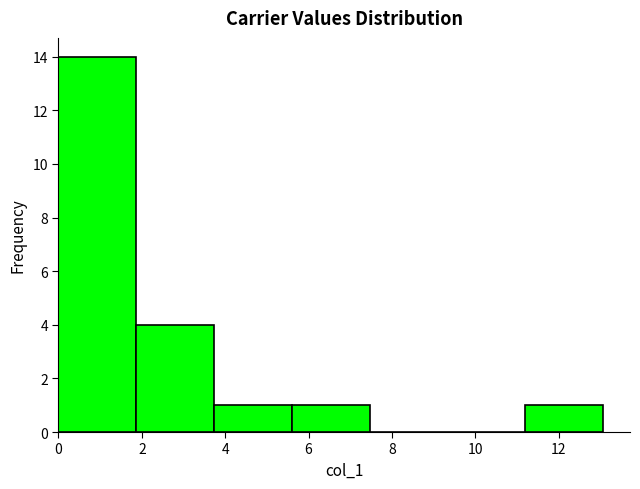

Reading left to right, transcribe this chart: for each bar, give the range it covers on the x-axis and its height. Neither the bar edges nor the heights are printed on the chart, so give them approximately, as read against the axes.

0.0 to 1.8: 14
1.8 to 3.8: 4
3.8 to 5.6: 1
5.6 to 7.4: 1
7.4 to 9.4: 0
9.4 to 11.2: 0
11.2 to 13.0: 1